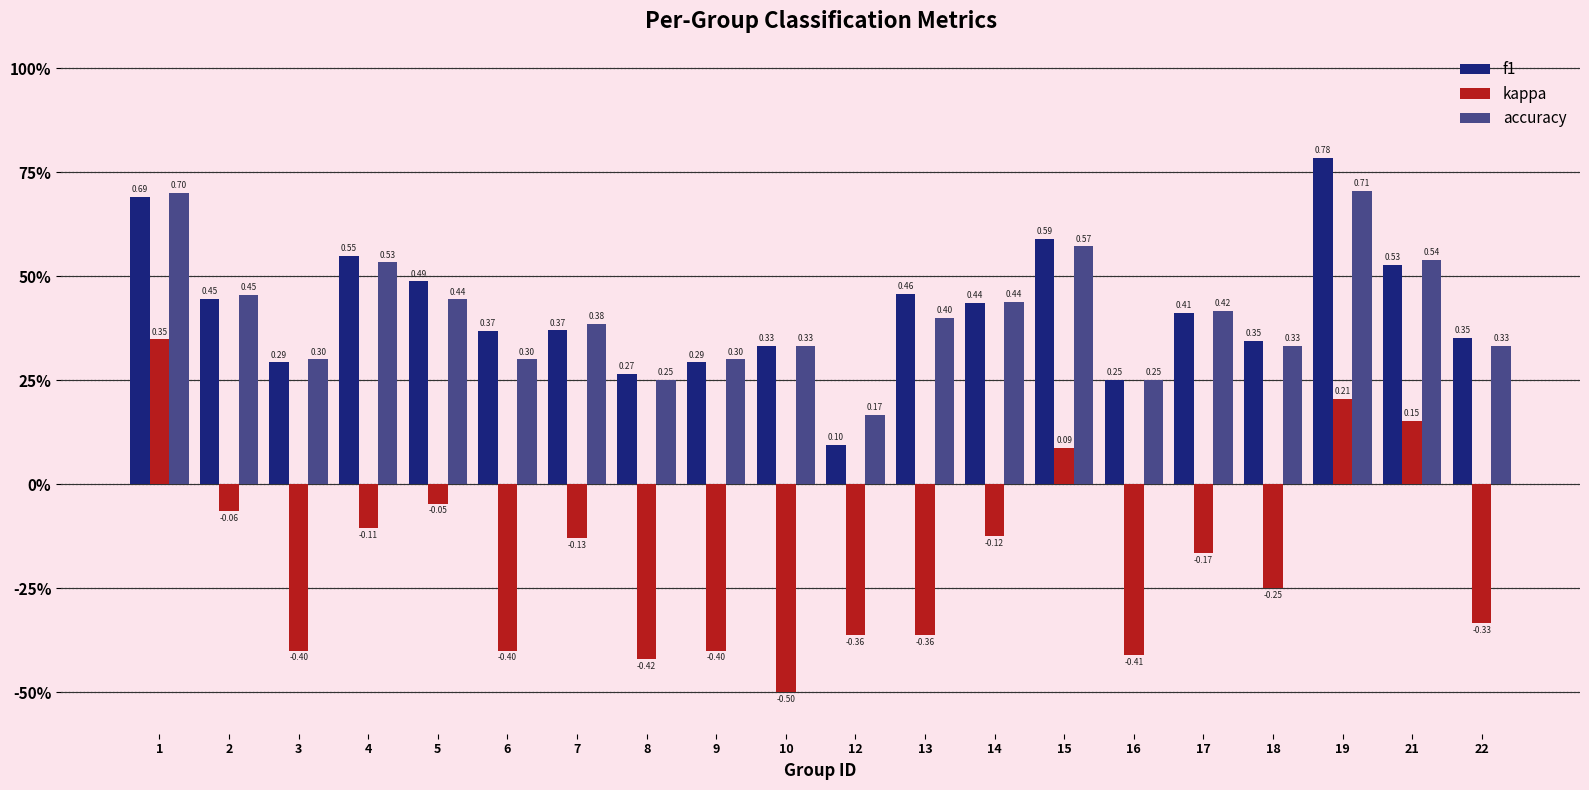

The accuracy series shows 0.6 at 15. True or false?

True